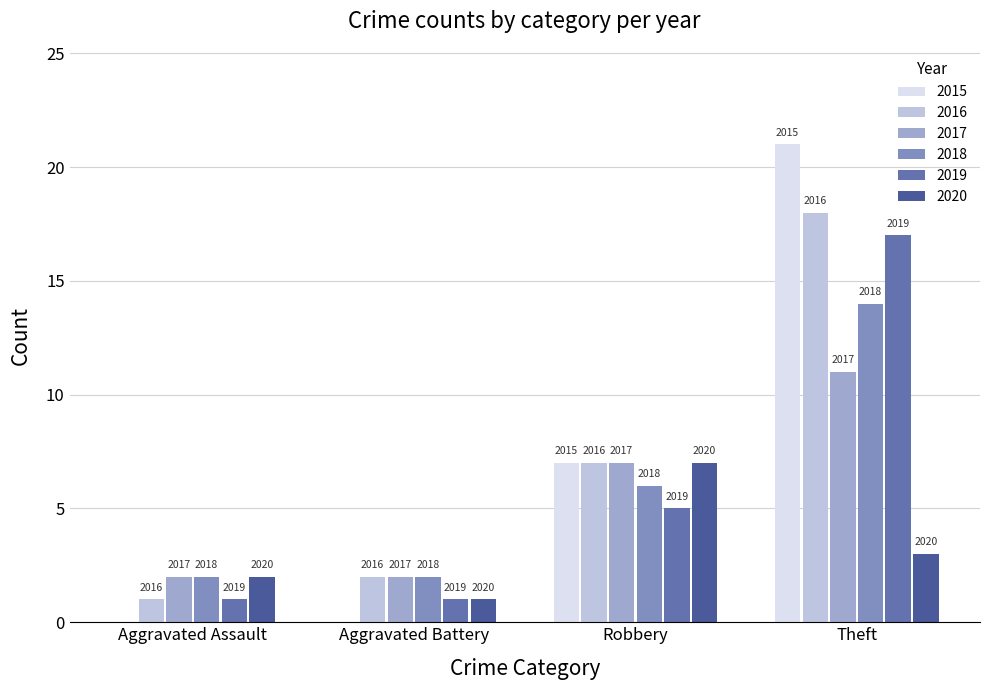

What are all the series names shown in the legend?

2015, 2016, 2017, 2018, 2019, 2020